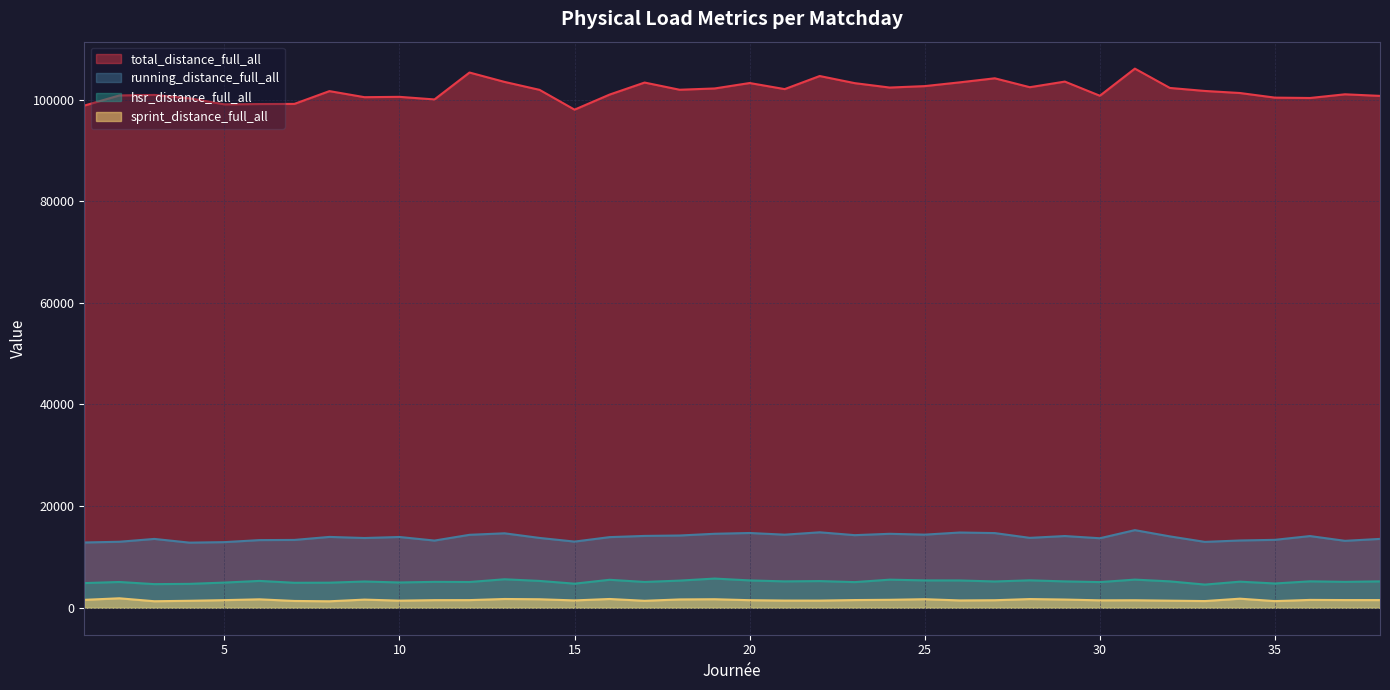

Reading right to left, list all the values displayed in this chart.

total_distance_full_all: 100723.5	101034.3	100307.8	100379.8	101287.9	101692.3	102284.3	106086.5	100751.2	103536.8	102430.6	104184.6	103386.4	102646.1	102363.1	103230.2	104631.2	102056.5	103253.8	102182.9	101932.4	103346.9	100978.6	98015.2	101909.6	103474.9	105319.4	100024.6	100534.1	100467.4	101661.9	99146.6	99118.2	99058.4	100251.8	100910.5	100808.5	98813.2
running_distance_full_all: 13551.9	13172.9	14109.5	13367.3	13240.7	12962.8	14045.0	15275.9	13679.9	14114.2	13755.4	14696.2	14807.6	14389.6	14554.4	14288.7	14849.2	14383.0	14713.4	14560.7	14219.0	14137.7	13899.9	13020.7	13743.3	14652.0	14355.2	13222.7	13928.6	13724.9	13942.6	13349.0	13313.8	12913.4	12816.6	13547.5	12988.5	12845.8
hsr_distance_full_all: 5191.0	5095.0	5199.2	4779.5	5135.1	4561.8	5192.7	5540.6	5051.9	5187.3	5399.6	5174.5	5374.5	5384.9	5530.9	5047.9	5251.8	5192.3	5382.1	5746.1	5345.4	5077.4	5506.6	4742.4	5280.9	5607.1	5069.2	5098.6	4976.4	5164.5	4936.2	4916.1	5284.1	4953.8	4704.4	4652.2	5072.1	4858.2
sprint_distance_full_all: 1513.3	1515.1	1546.5	1309.3	1787.8	1318.9	1398.3	1476.8	1463.2	1617.7	1713.4	1485.0	1444.2	1685.0	1568.1	1517.2	1414.8	1418.9	1491.1	1679.4	1640.8	1372.8	1727.3	1447.3	1674.6	1727.5	1507.2	1501.0	1401.1	1604.9	1274.8	1339.6	1662.4	1500.5	1374.1	1284.2	1864.9	1558.2